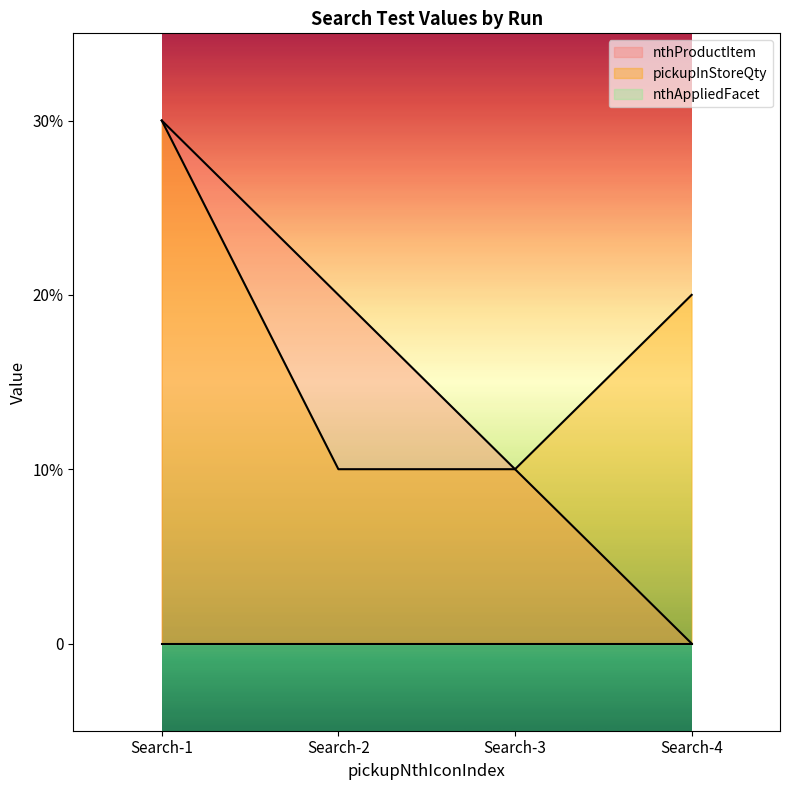

The pickupInStoreQty series shows 3 at Search-1. True or false?

True